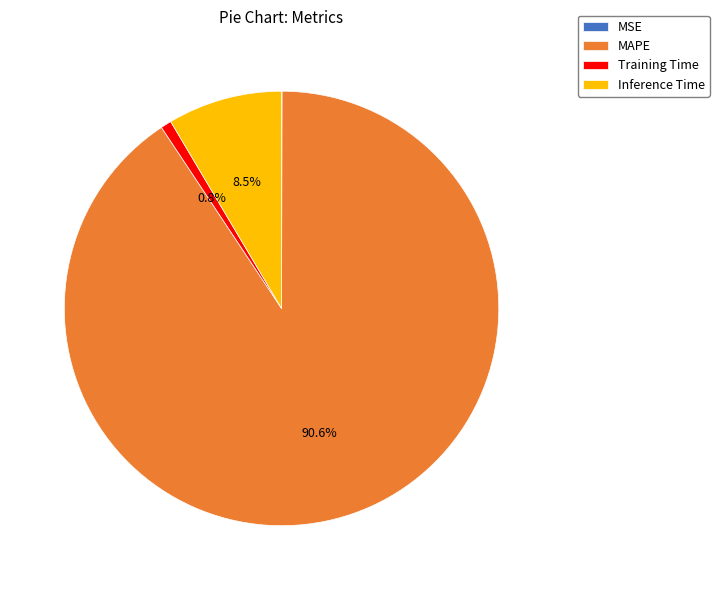

To the nearest percent, what is the average slice percentage?

25%